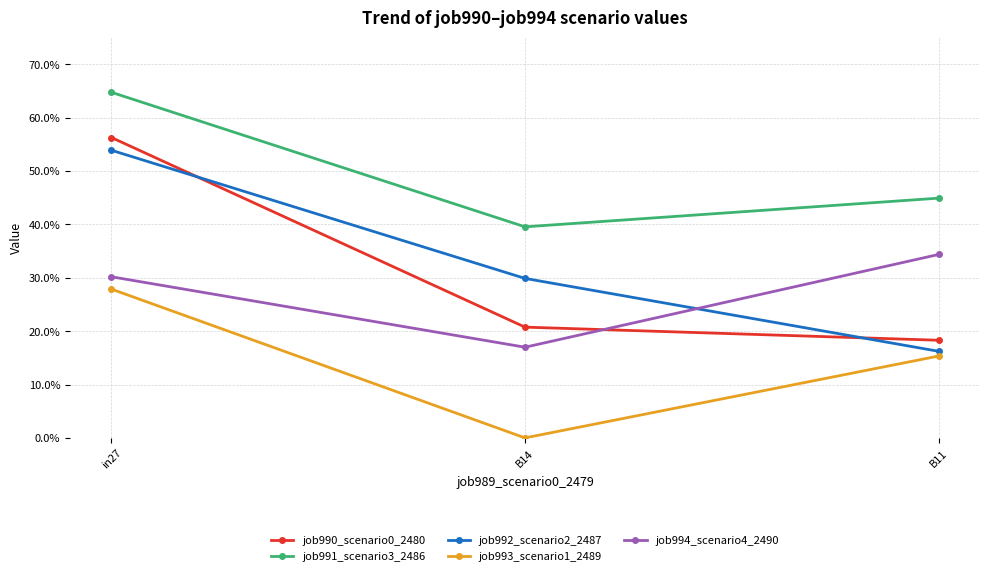

Reading left to right, list all the values displayed in this chart.

job990_scenario0_2480: in27=0.6	B14=0.2	B11=0.2
job991_scenario3_2486: in27=0.6	B14=0.4	B11=0.4
job992_scenario2_2487: in27=0.5	B14=0.3	B11=0.2
job993_scenario1_2489: in27=0.3	B14=0.0	B11=0.2
job994_scenario4_2490: in27=0.3	B14=0.2	B11=0.3